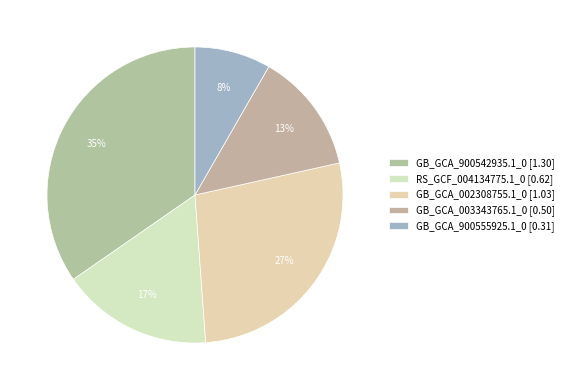

What is the total percentage of RS_GCF_004134775.1_0 and GB_GCA_900555925.1_0?

24.8%